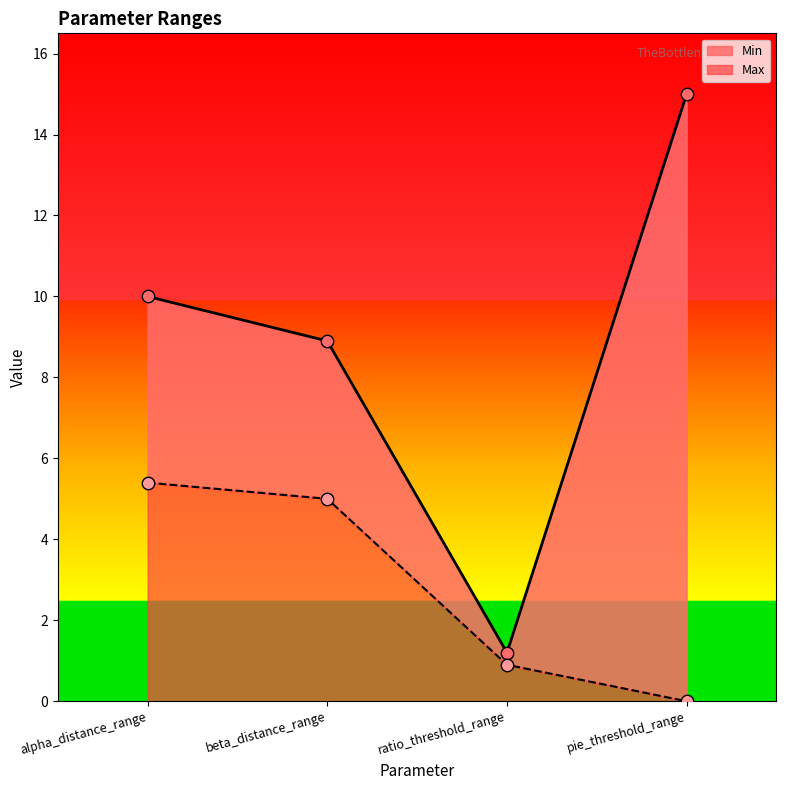

Which series contains the highest Y value?

Max